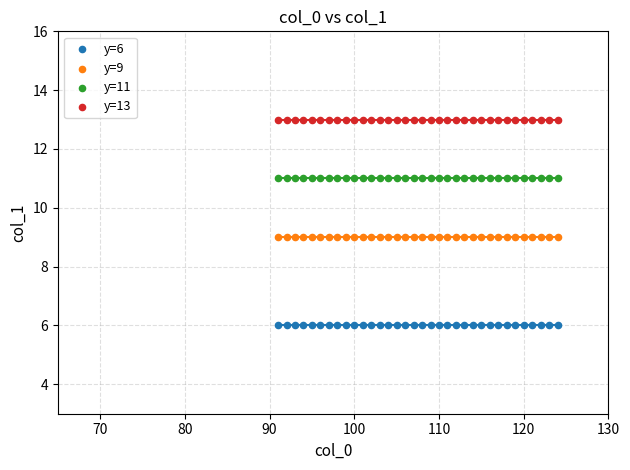

Which series reaches the minimum Y coordinate?

y=6